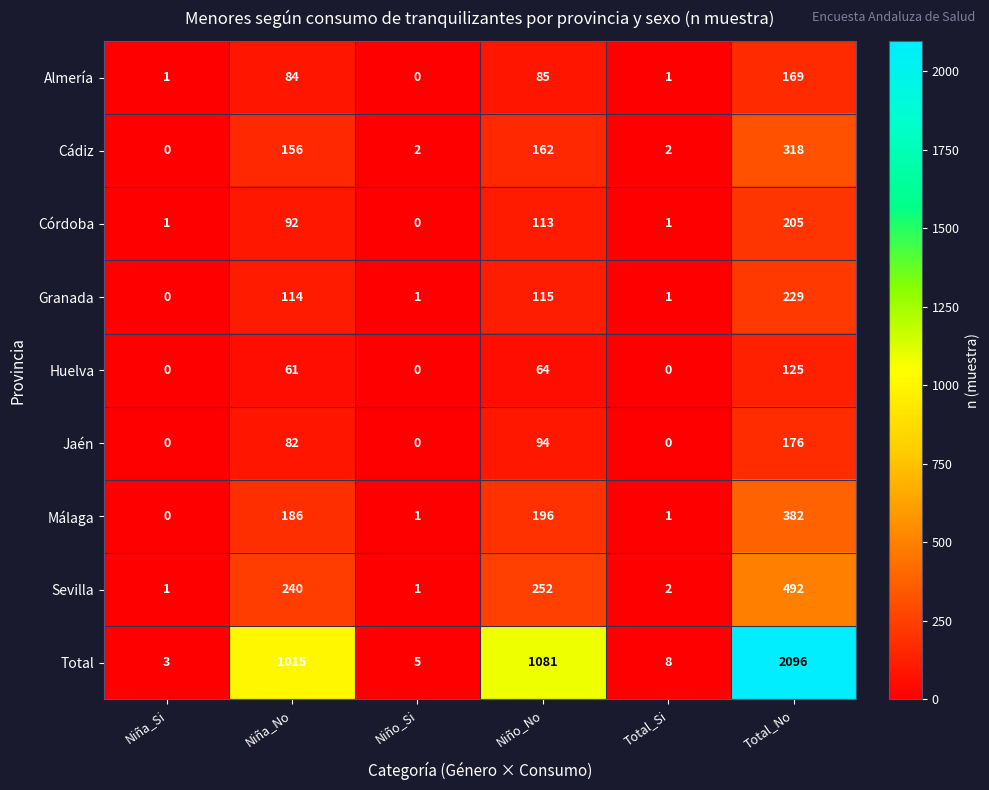

Which category has the highest value in the Granada series?

Total_No